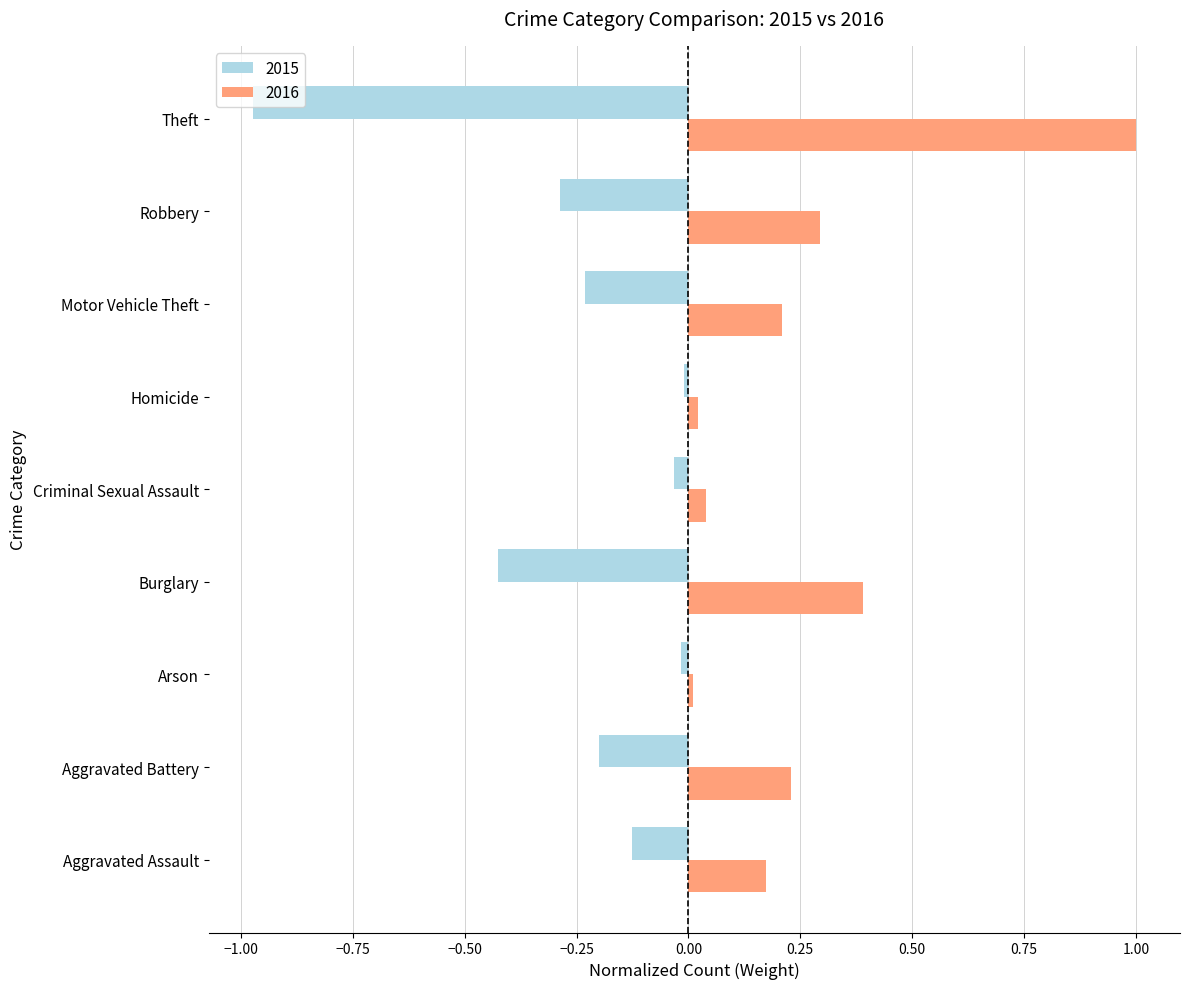

Is the value of 2015 at Burglary greater than the value of 2016 at Burglary?

No